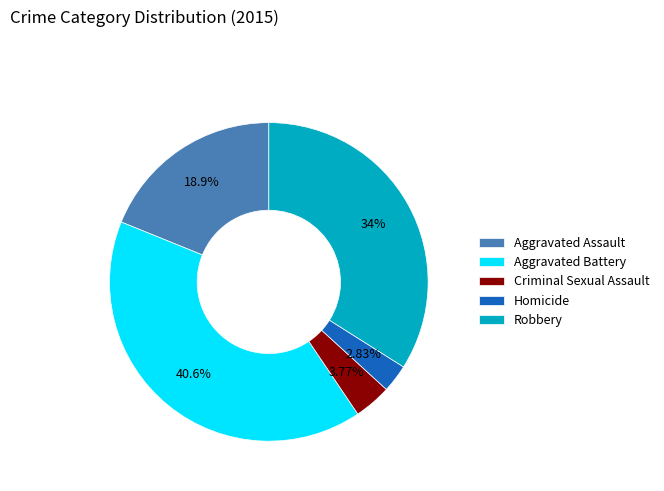

What is the largest slice in the pie chart?

Aggravated Battery